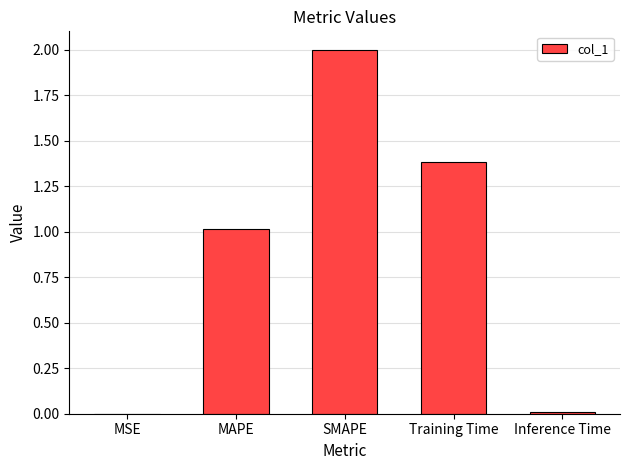

What is the sum of the values at MAPE and Training Time?

2.4